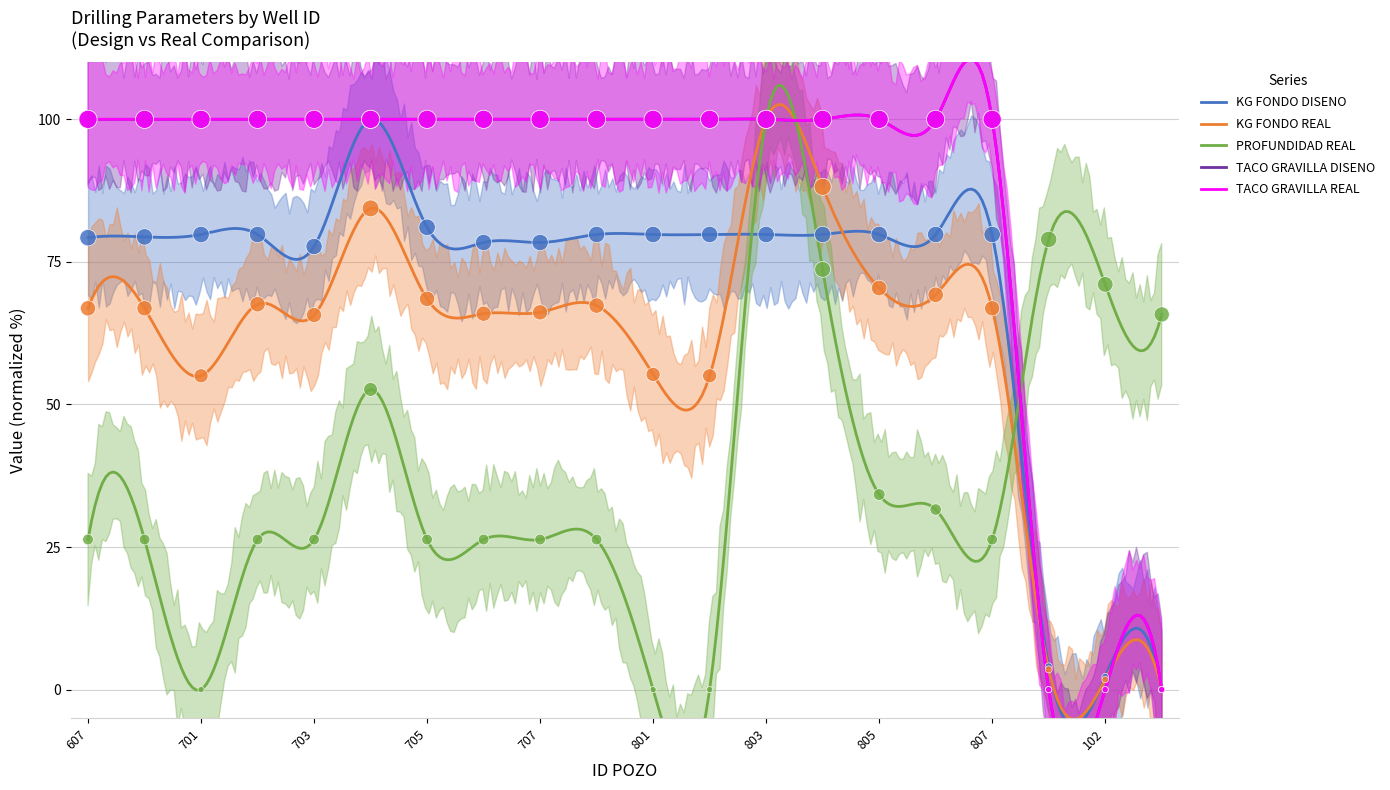

Which series has the widest spread of Y values?

KG FONDO DISENO